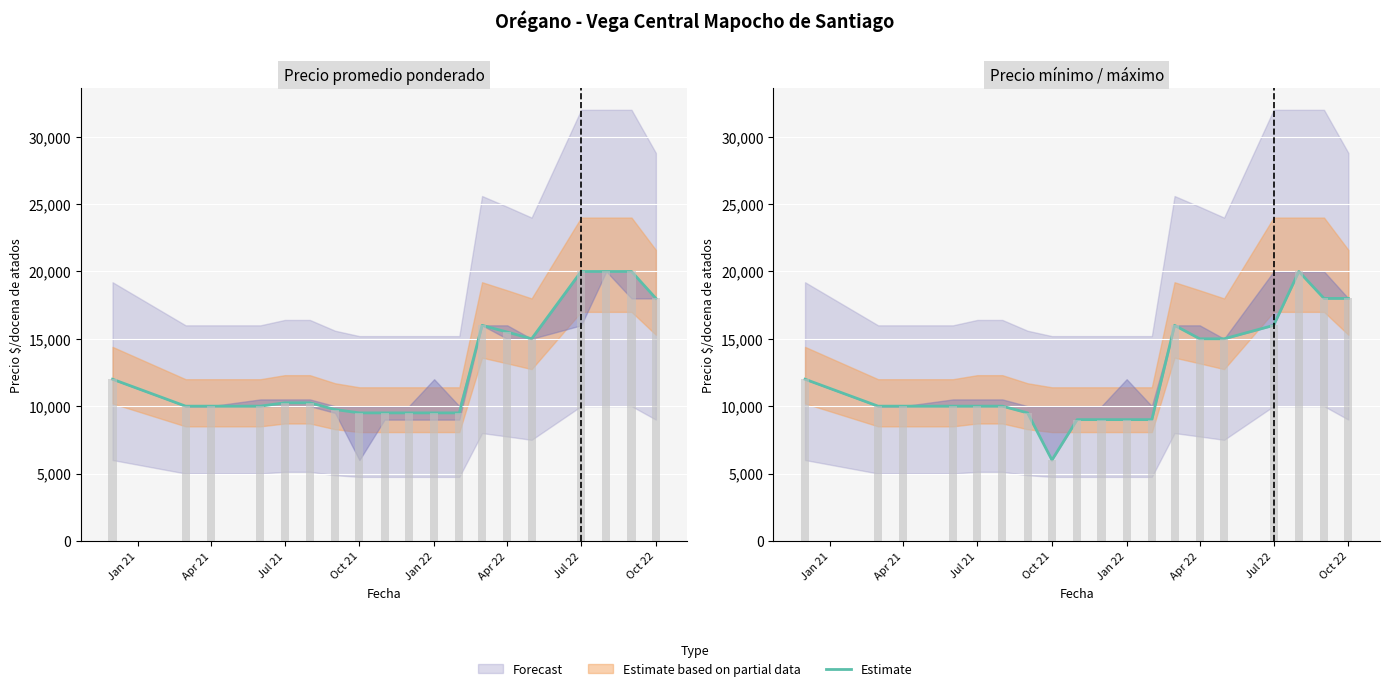

How many data points are above 10000?

8